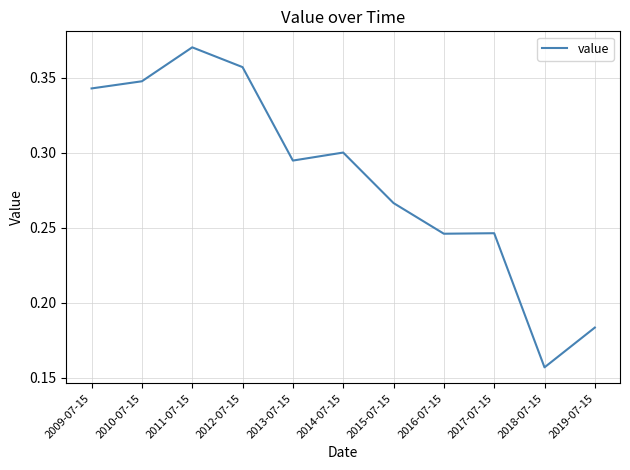

The chart shows a value of 0.5 at 2010-07-15. True or false?

False